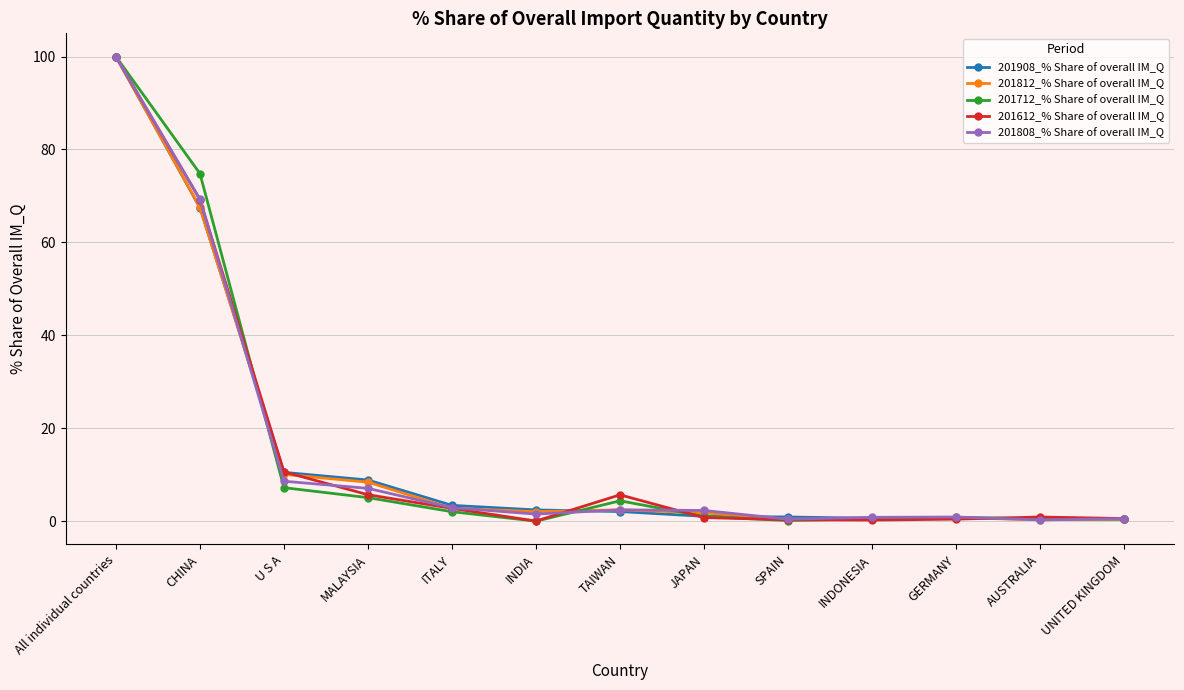

The 201908_% Share of overall IM_Q series shows 10.5 at U S A. True or false?

True